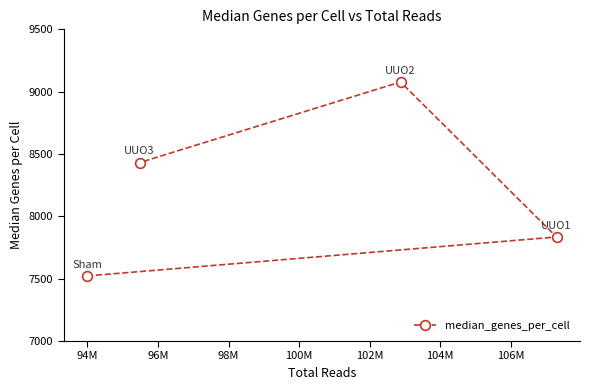

What is the smallest value displayed?

7522.0